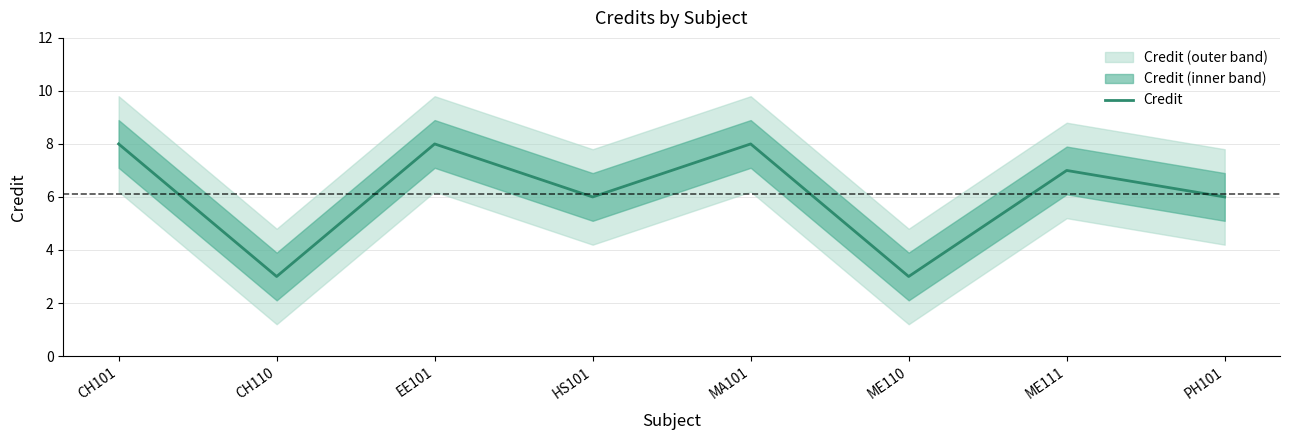

Approximately how many times larger is the value at MA101 compared to CH101?

1.0